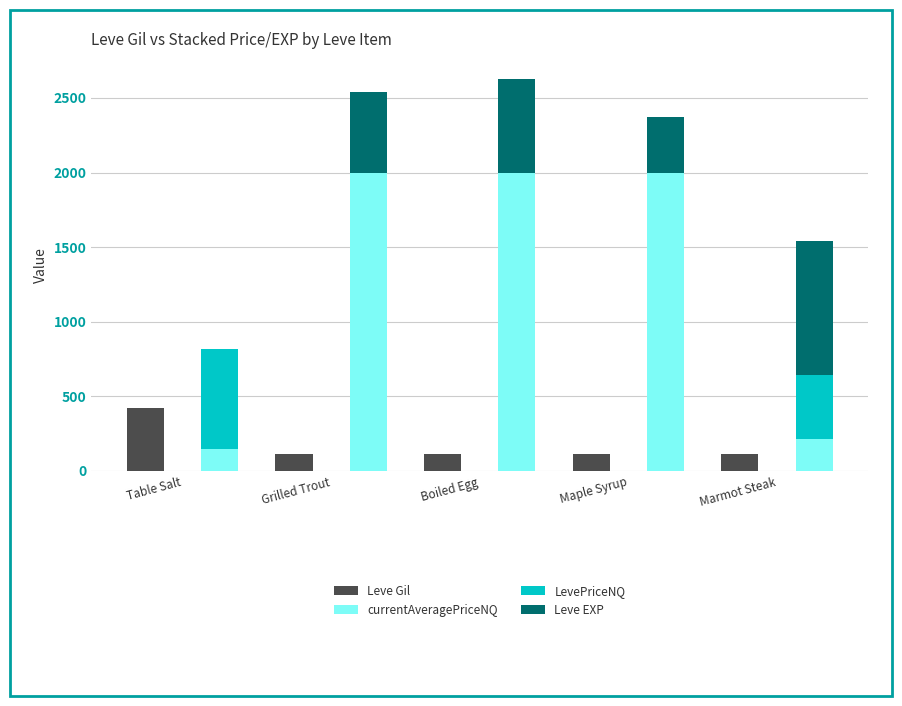

Reading left to right, what are all the values shown in this chart?

Leve Gil: Table Salt=420.0	Grilled Trout=112.0	Boiled Egg=112.0	Maple Syrup=112.0	Marmot Steak=113.0
currentAveragePriceNQ: Table Salt=148.9	Grilled Trout=2000.0	Boiled Egg=2000.0	Maple Syrup=2000.0	Marmot Steak=214.4
LevePriceNQ: Table Salt=668.6	Grilled Trout=0.0	Boiled Egg=0.0	Maple Syrup=0.0	Marmot Steak=428.8
Leve EXP: Table Salt=1.0	Grilled Trout=540.0	Boiled Egg=630.0	Maple Syrup=370.0	Marmot Steak=900.0